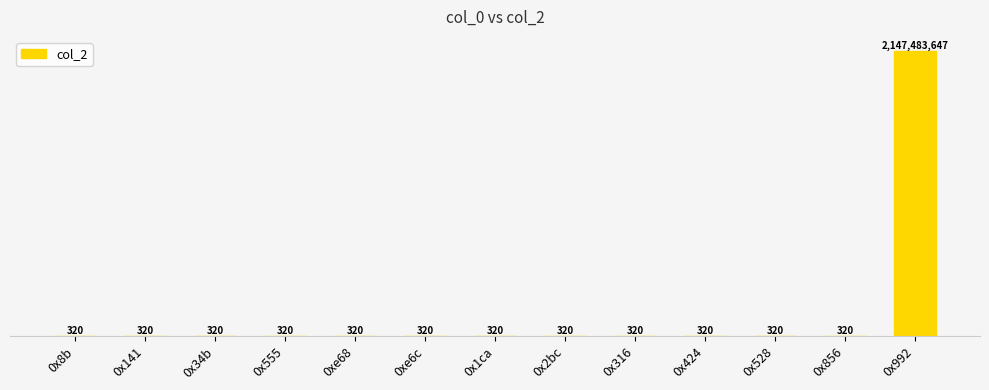

Are the bars horizontal?

No